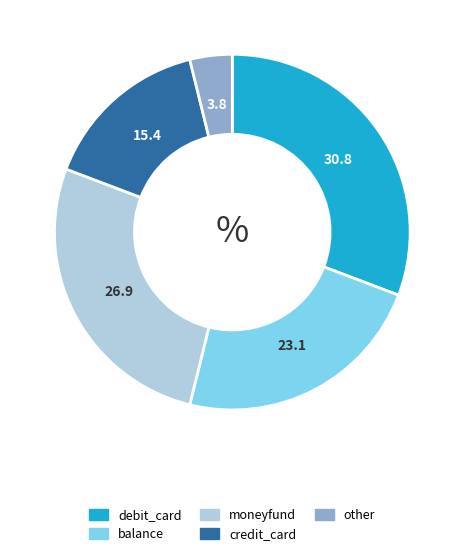

The debit_card slice represents 31% of the pie. True or false?

True